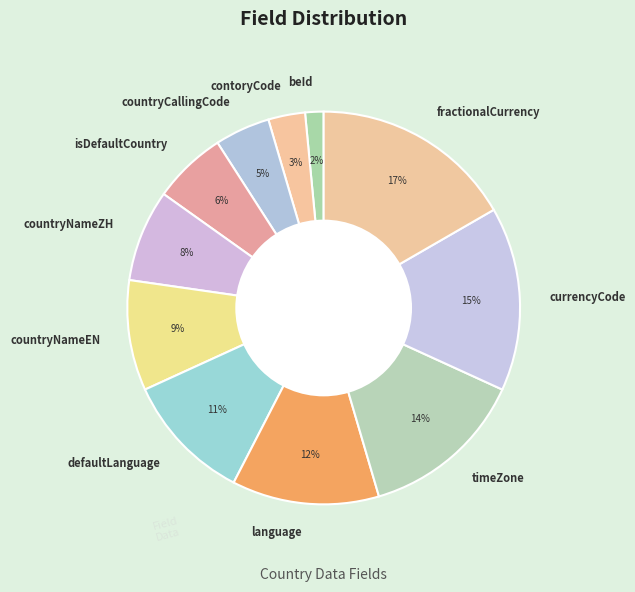

To the nearest percent, what is the difference between the fractionalCurrency and isDefaultCountry slice percentages?

11%